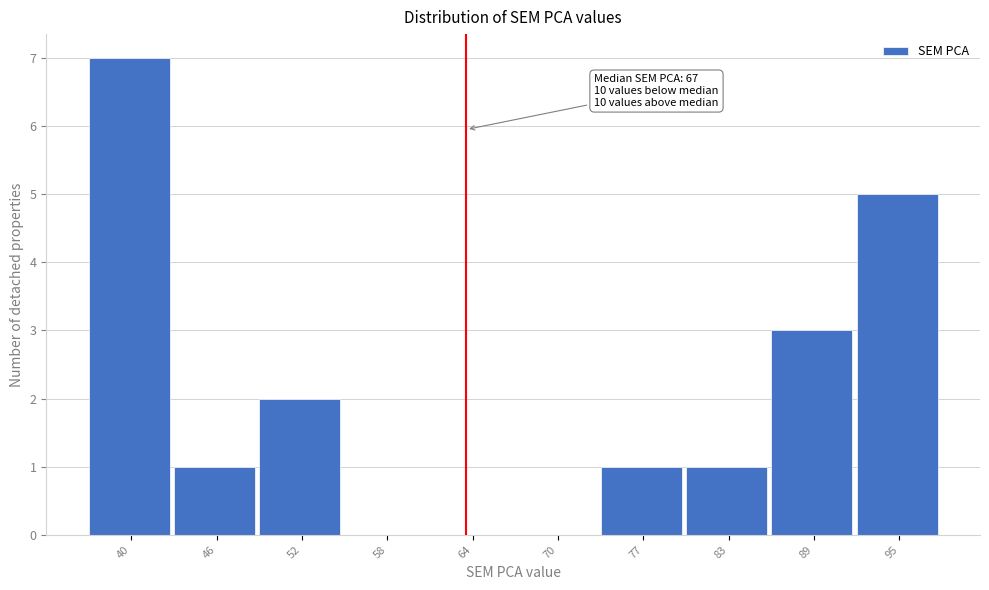

Reading left to right, extract all data points from this chart.

40=7	46=1	52=2	58=0	64=0	70=0	77=1	83=1	89=3	95=5